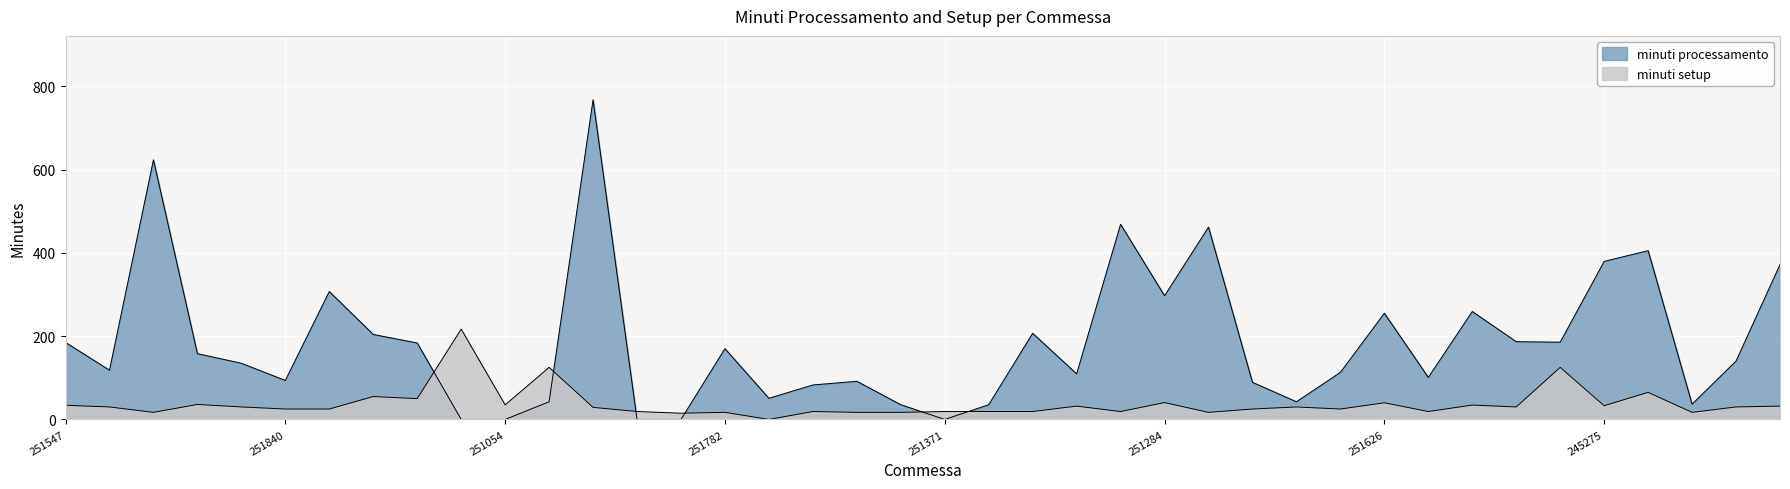

Which category has the lowest value in the minuti setup series?

251706